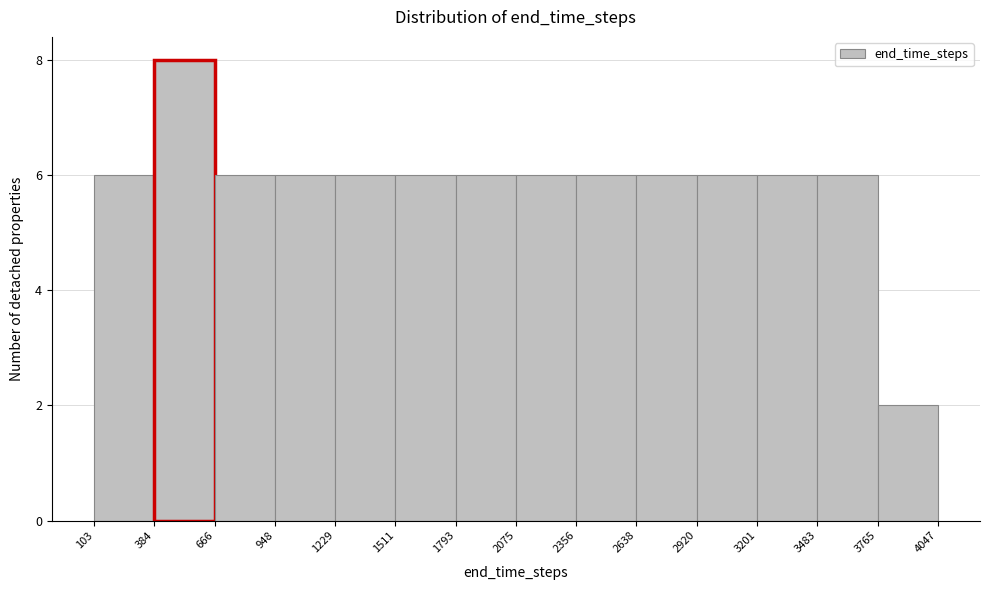

Reading left to right, list every bar in this chart as the range it spans on the x-axis followed by its height. The values are not printed on the chart, so give them approximately, as read against the axis.

103 to 384: 6
384 to 666: 8
666 to 948: 6
948 to 1229: 6
1229 to 1511: 6
1511 to 1793: 6
1793 to 2075: 6
2075 to 2356: 6
2356 to 2638: 6
2638 to 2920: 6
2920 to 3201: 6
3201 to 3483: 6
3483 to 3765: 6
3765 to 4047: 2